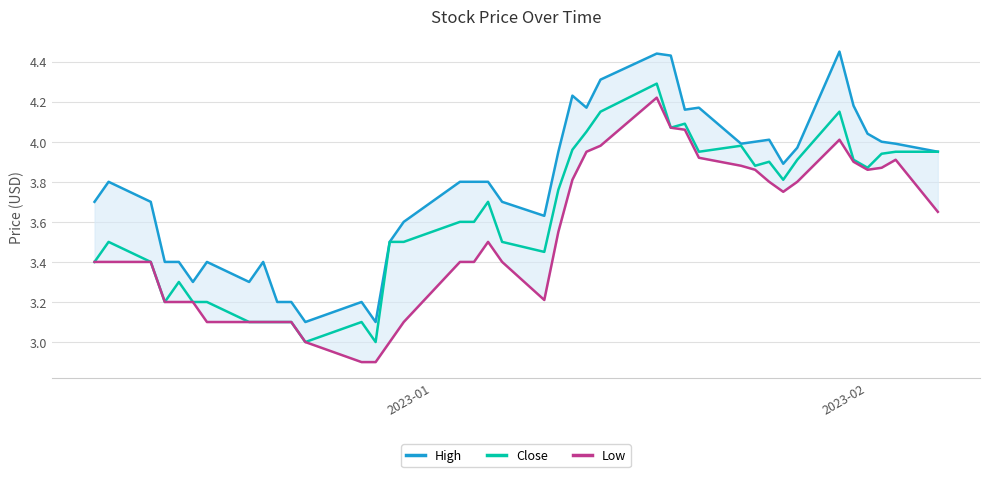

What is the lowest value of the Close series?

3.0